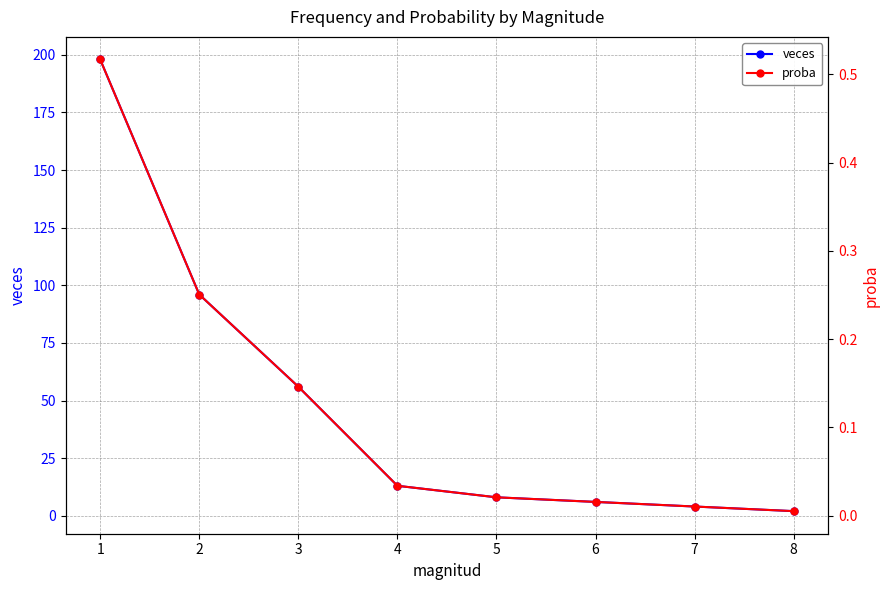

How many lines are shown in the chart?

2